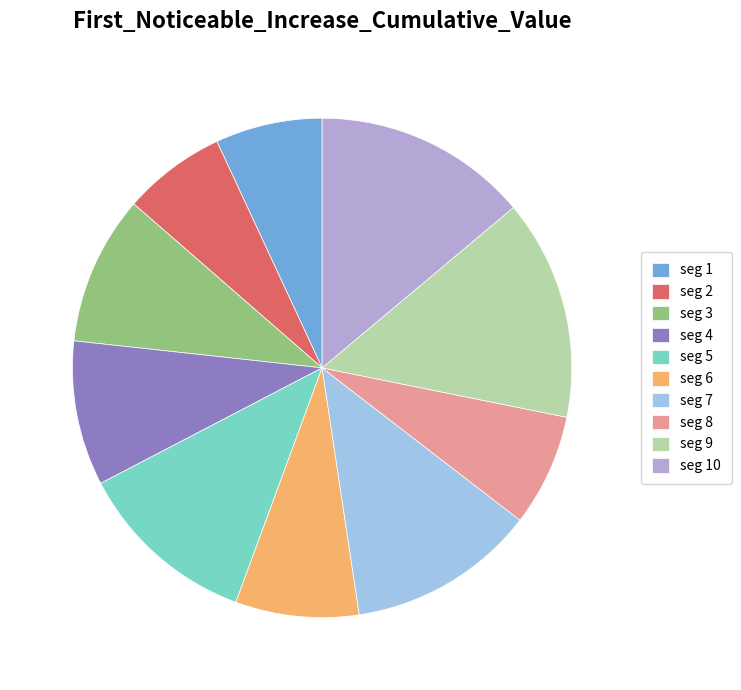

Is the sum of seg 2 and seg 10 greater than half?

No